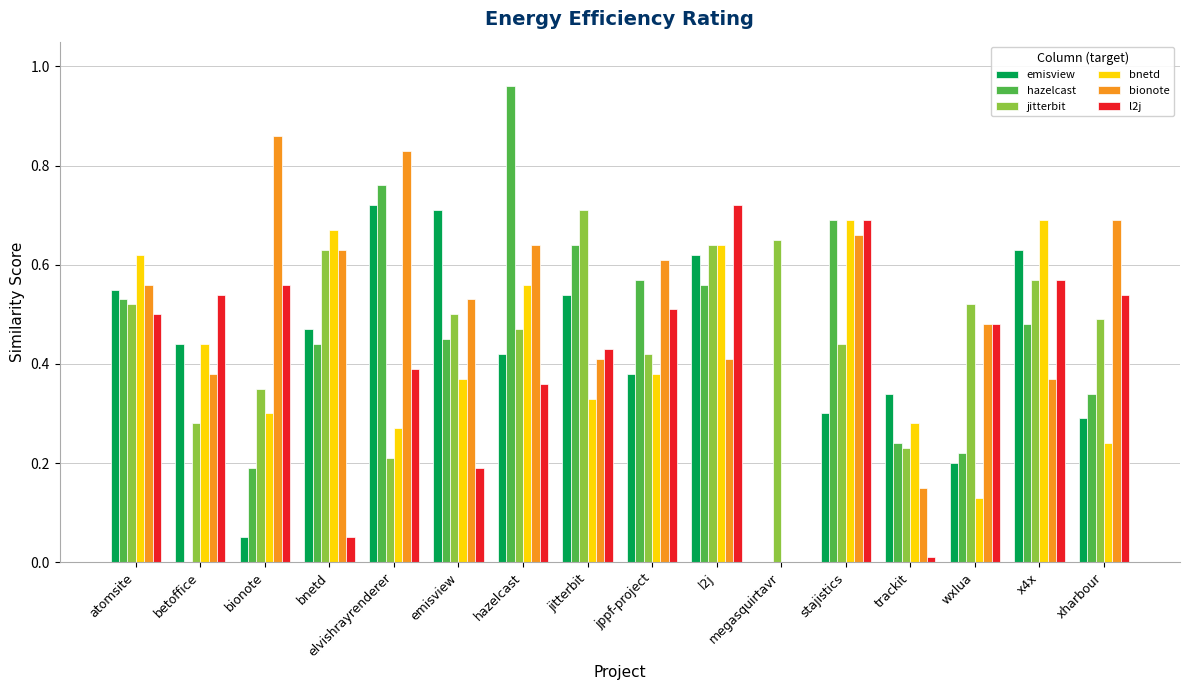

Which label corresponds to the largest value in the chart?

hazelcast